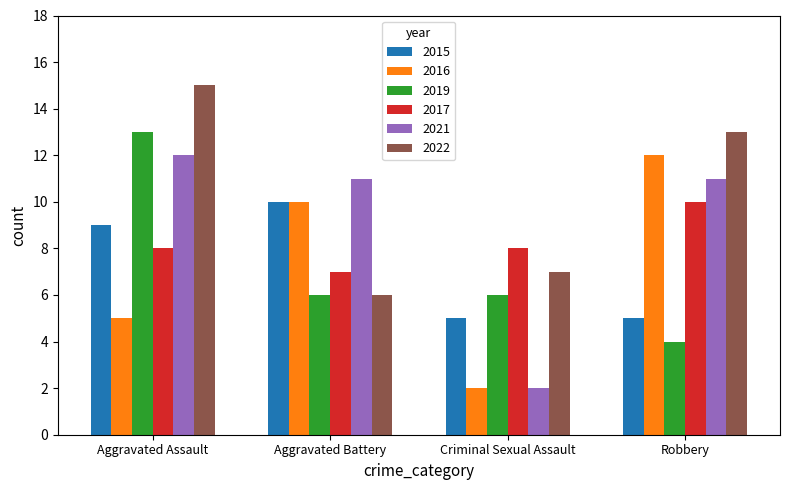

Where is 2016 nearest to the value 7?

Aggravated Assault